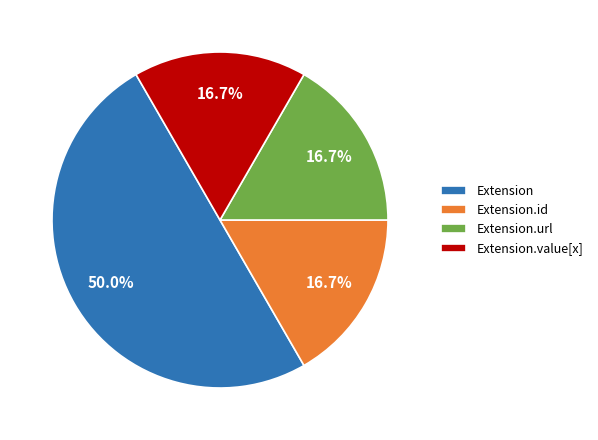

Does Extension.id represent more than half of the total?

No